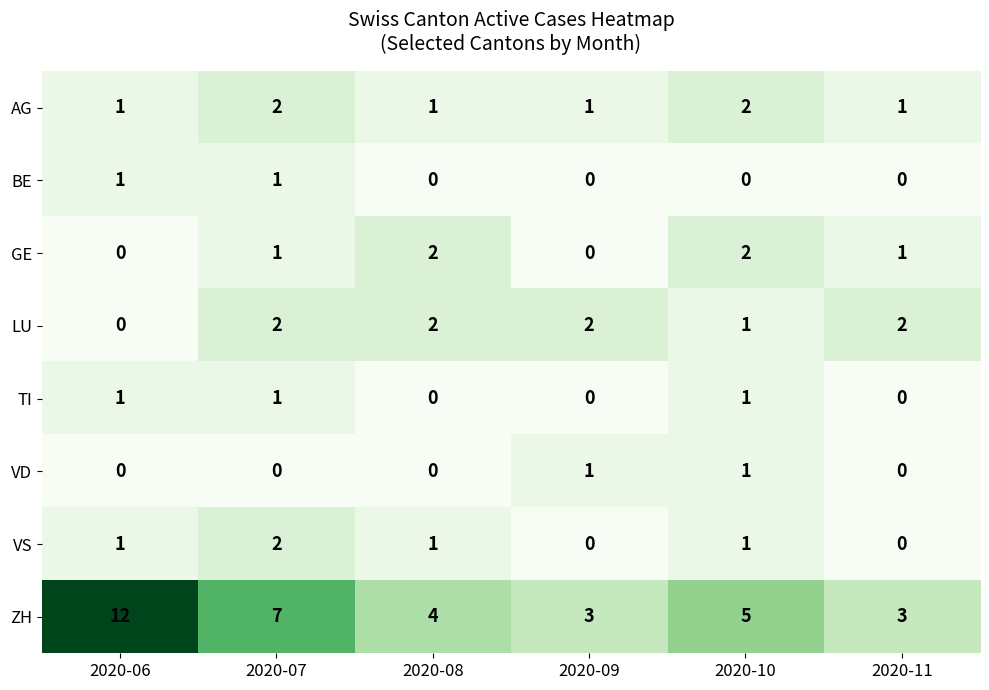

Is the value of GE at 2020-08 greater than the value of VS at 2020-06?

Yes